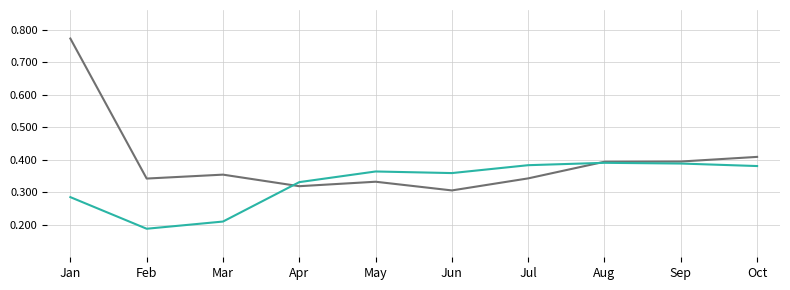

At which category is the sum across all series the highest?

Jan